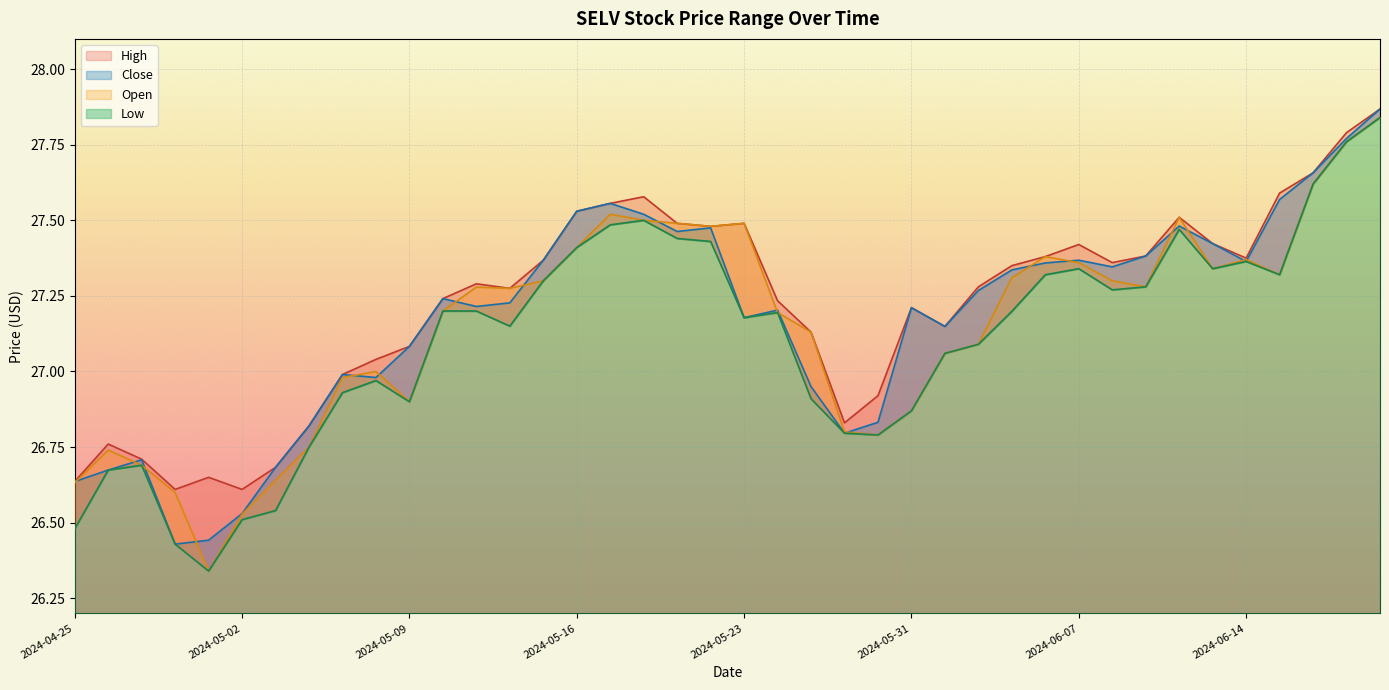

At how many categories does at least one series exceed 27?

29